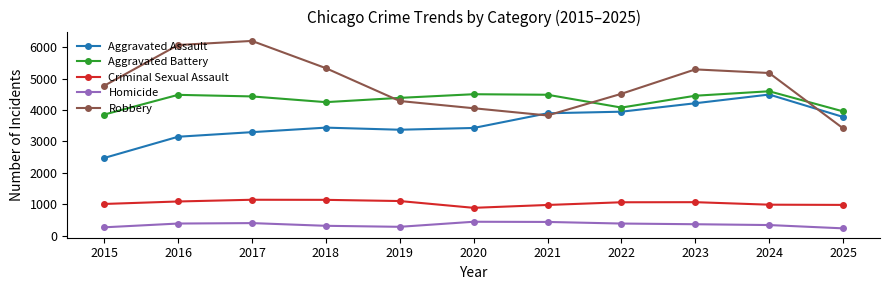

How many data points does each series have?

11